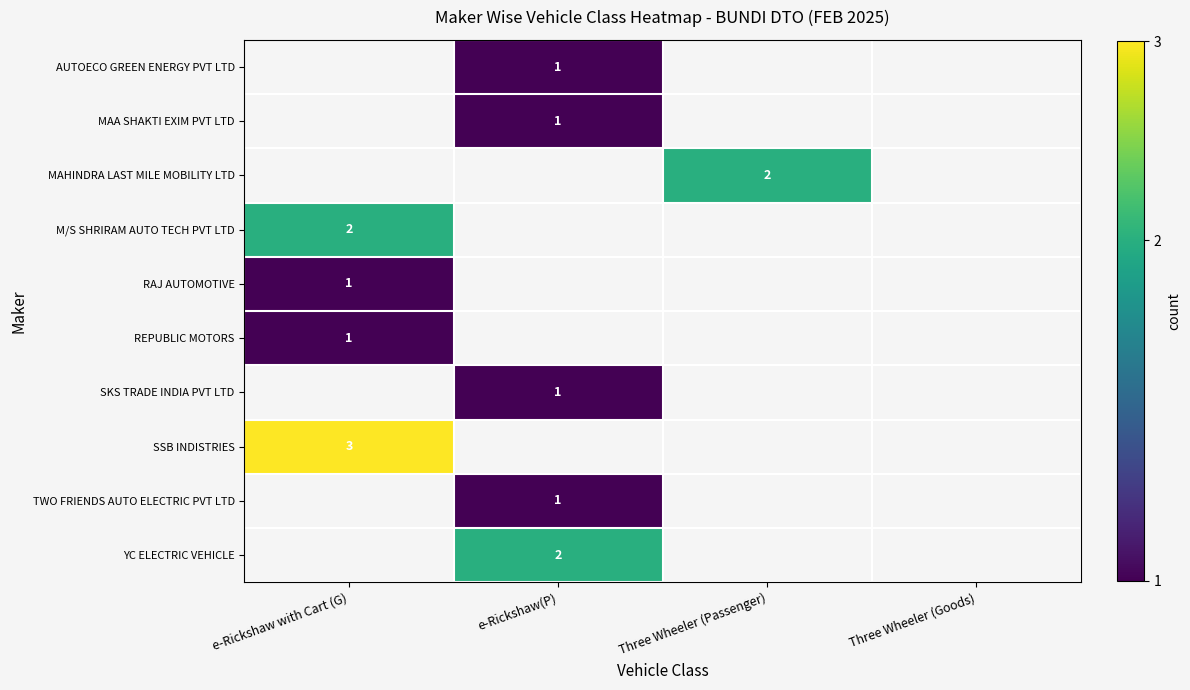

The value of MAHINDRA LAST MILE MOBILITY LTD at Three Wheeler (Passenger) is 1. True or false?

False